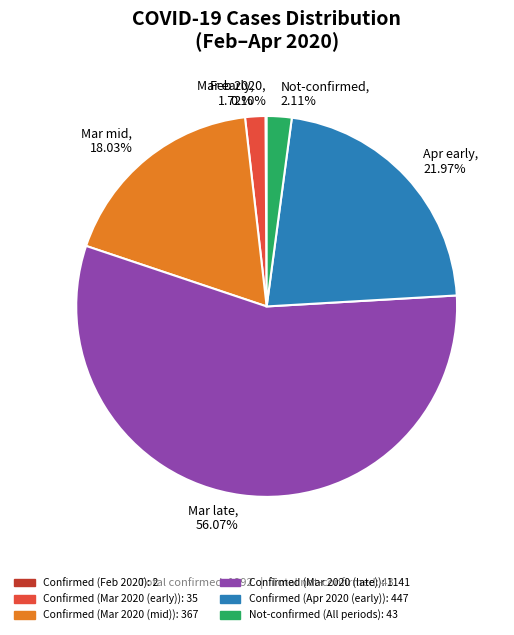

Approximately how many times larger is the value at Mar early, 1.72% compared to Not-confirmed, 2.11%?

0.8